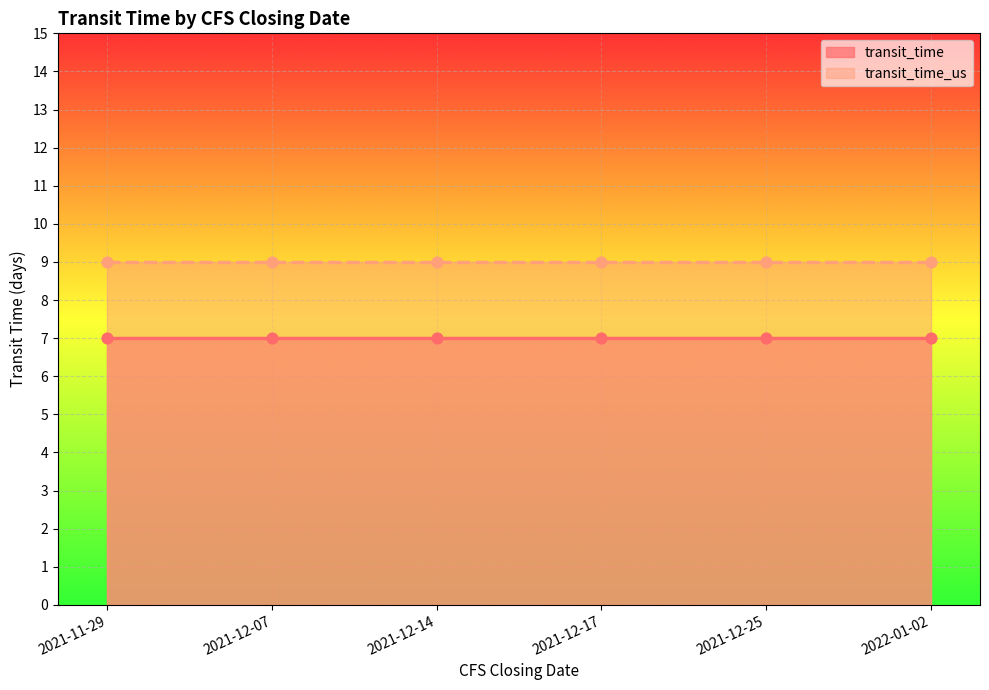

At which category is the sum across all series the highest?

2021-11-29